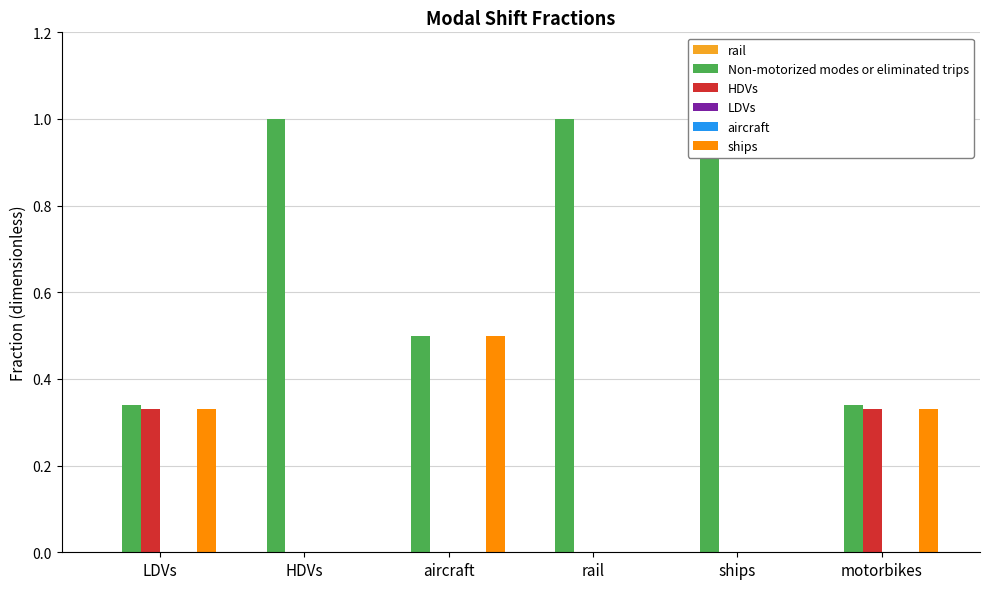

What are all the series names shown in the legend?

rail, Non-motorized modes or eliminated trips, HDVs, LDVs, aircraft, ships